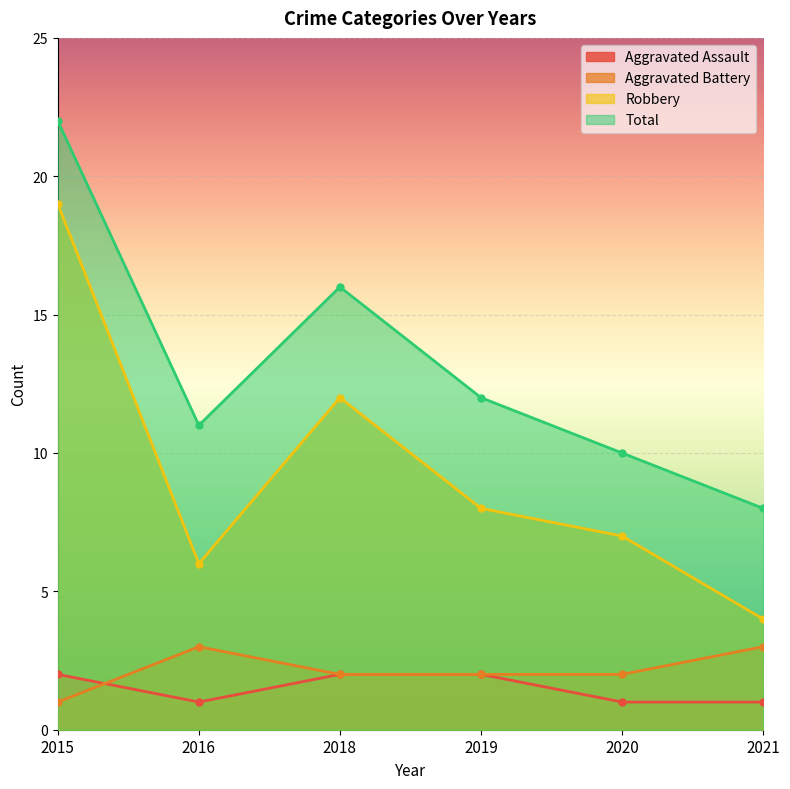

List the series in order of their peak value, lowest first.

Aggravated Assault, Aggravated Battery, Robbery, Total